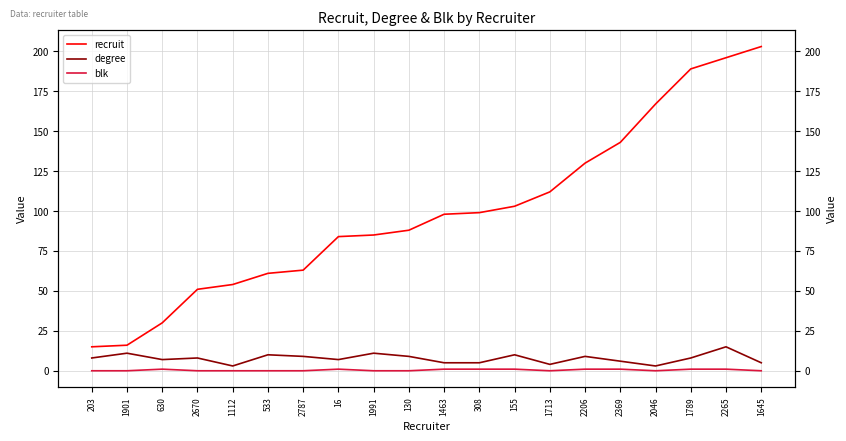

How many data points in recruit are above 98?

9